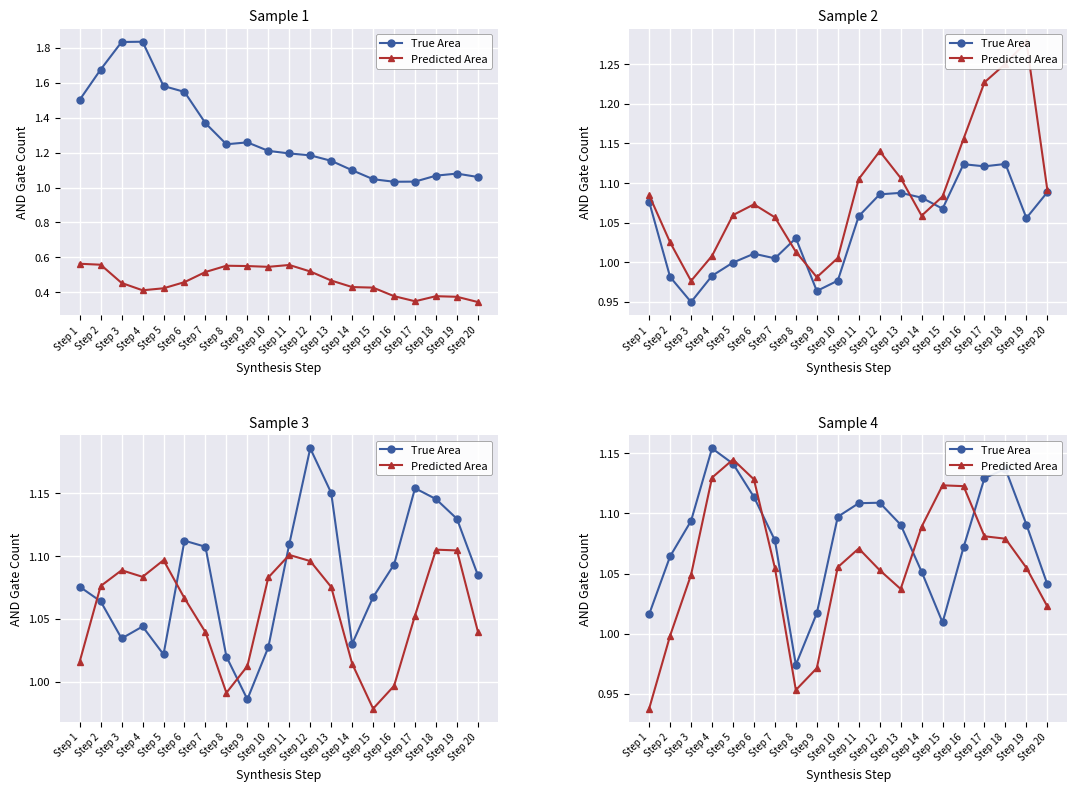

What is the difference between the maximum and second lowest values in the True Area series?

0.1